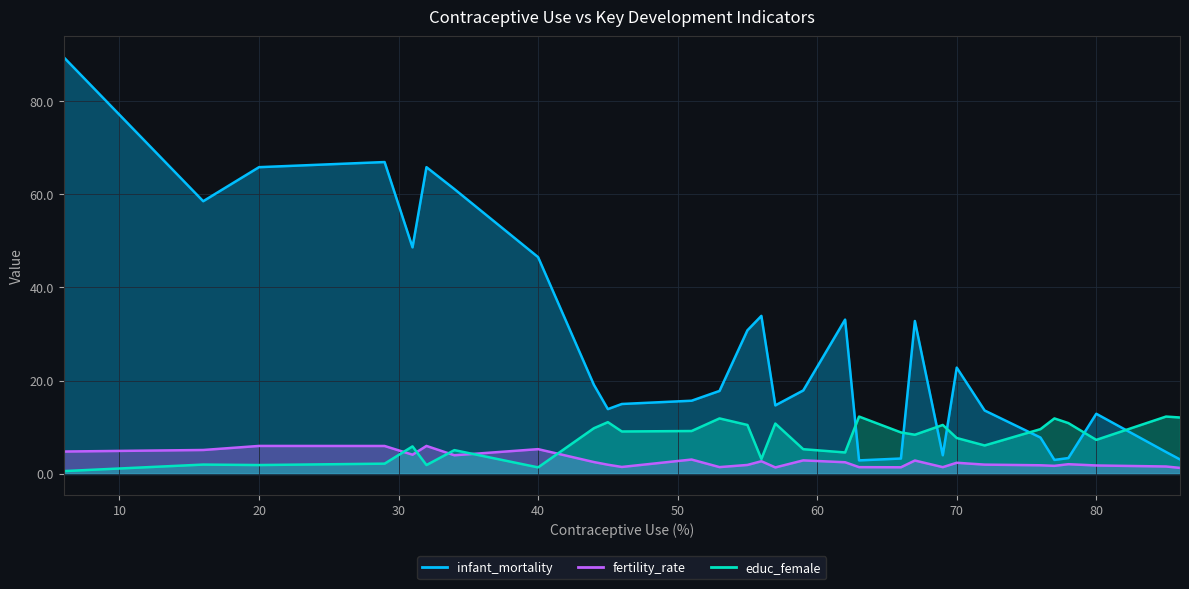

What is the value of the infant_mortality point at the 1st from the left?

89.4